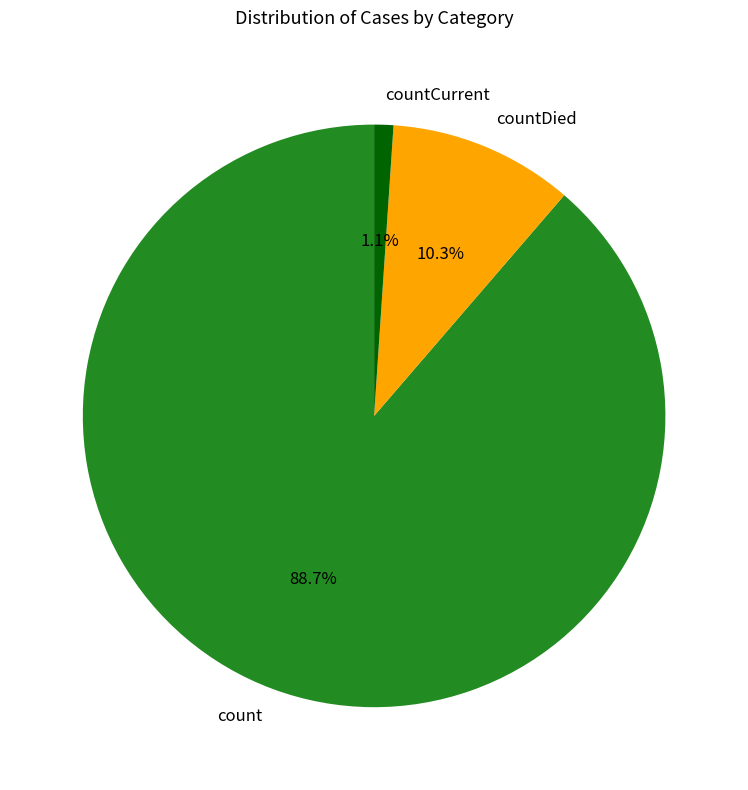

Count the number of slices in the pie.

3